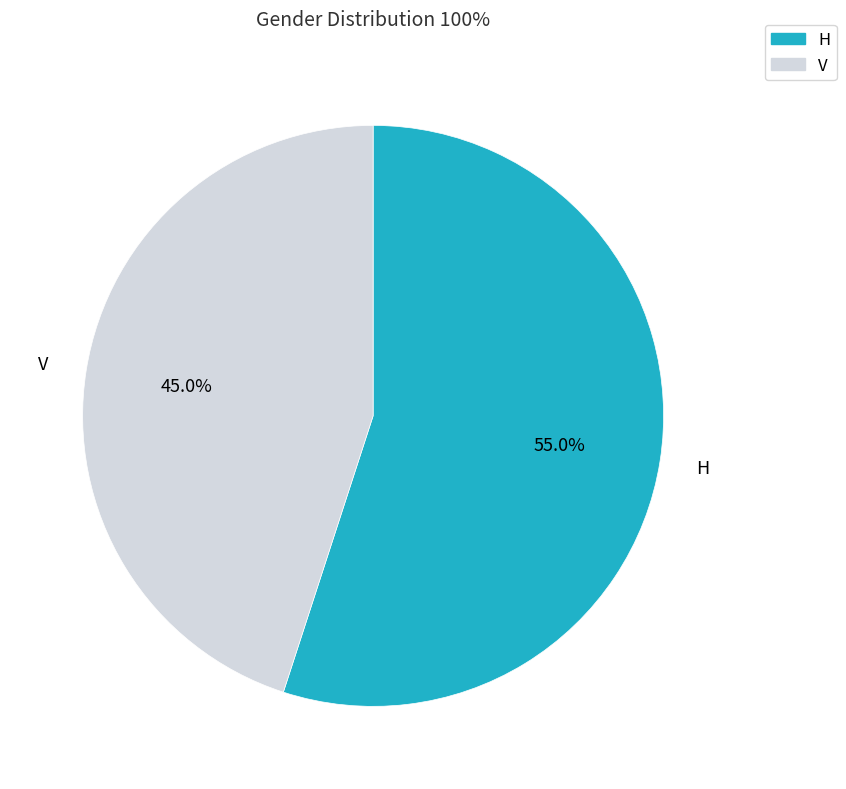

Approximately how many times larger is the value at V compared to H?

0.8